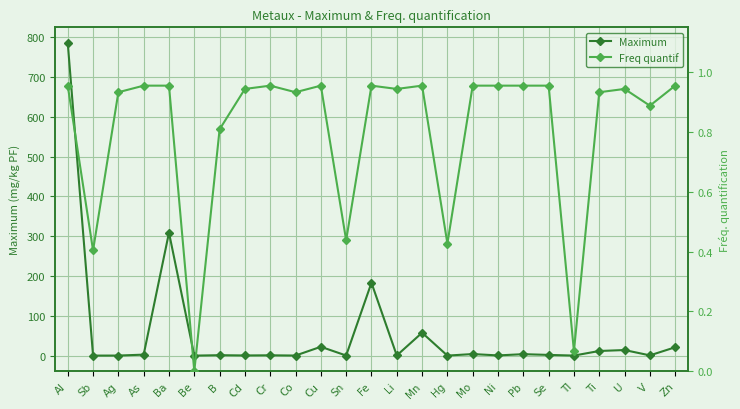

Count the number of data series in this chart.

2